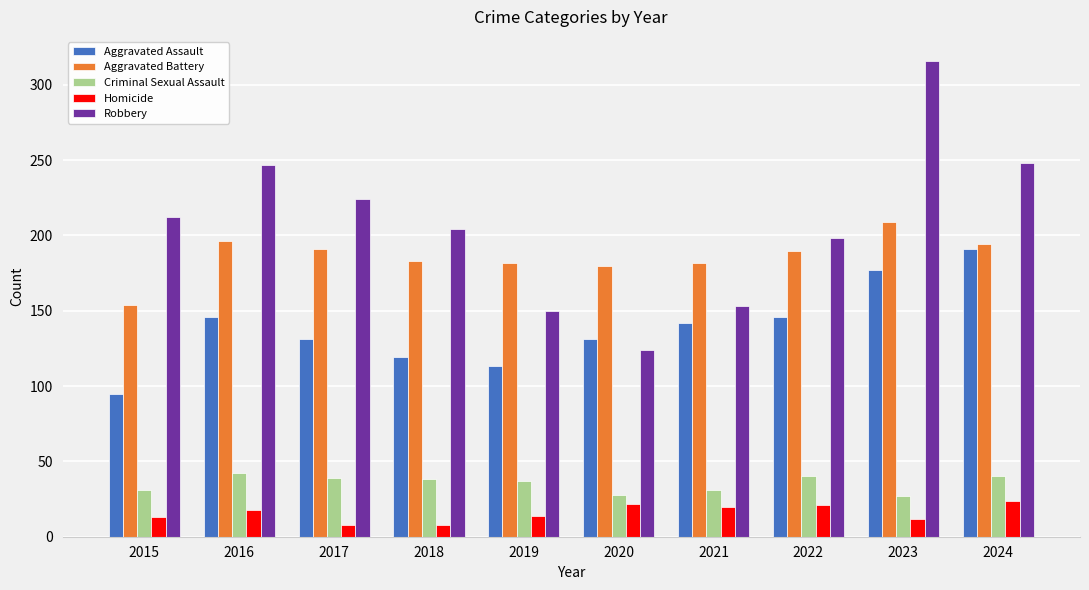

True or false: Aggravated Assault has a value of 184 at 2020.

False